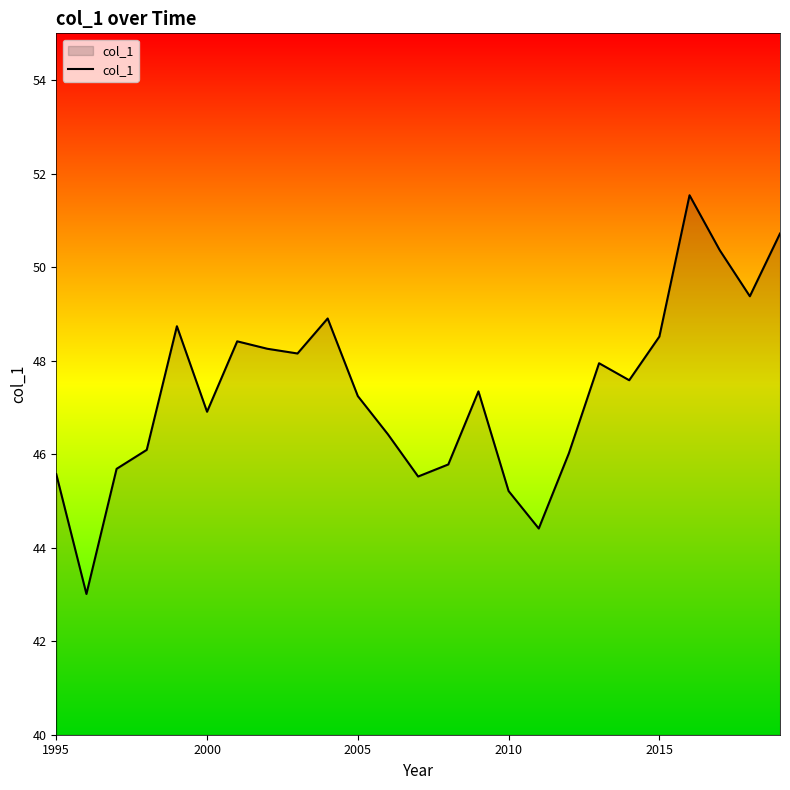

What is the maximum value shown in the chart?

51.5